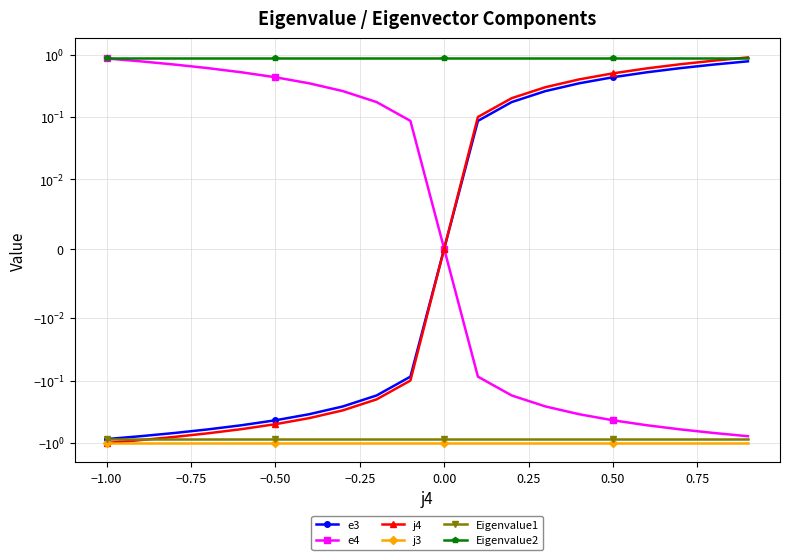

Does the chart have visible grid lines?

Yes